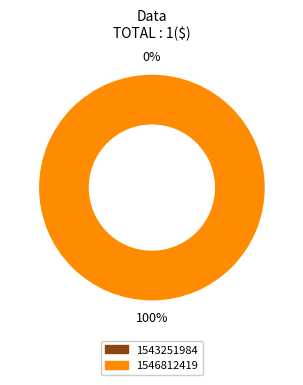

How many slices are in this pie chart?

2